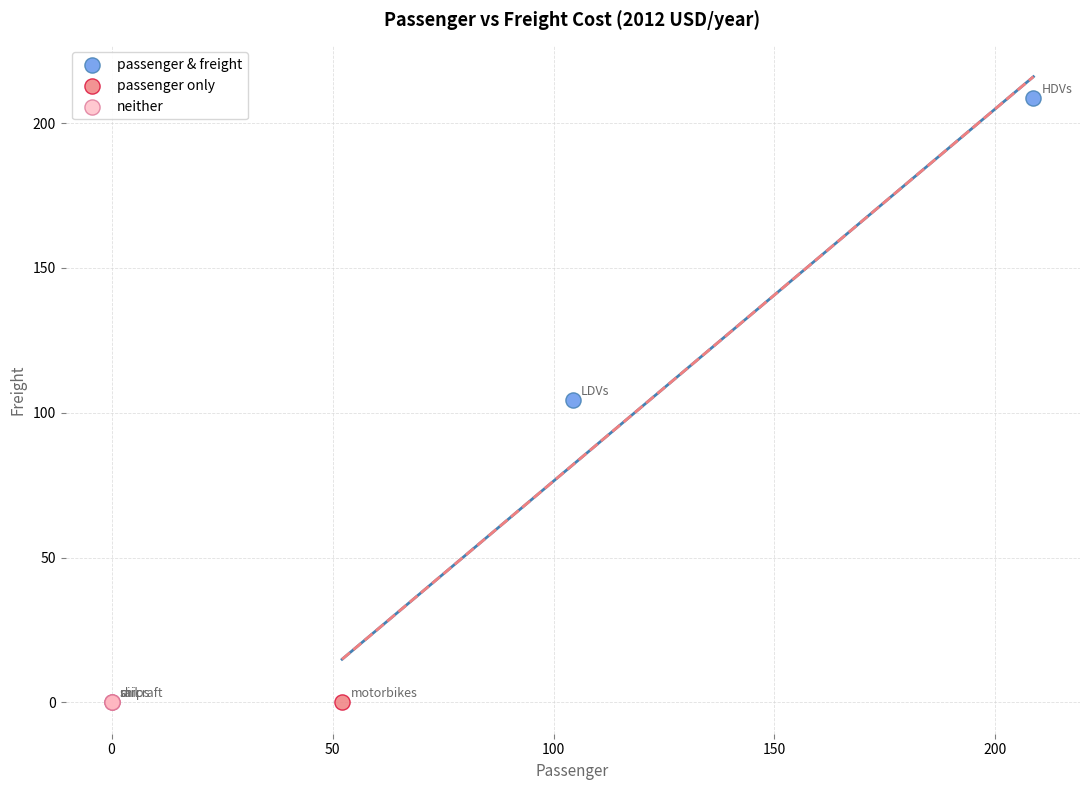

What are all the series names shown in the legend?

passenger & freight, passenger only, neither